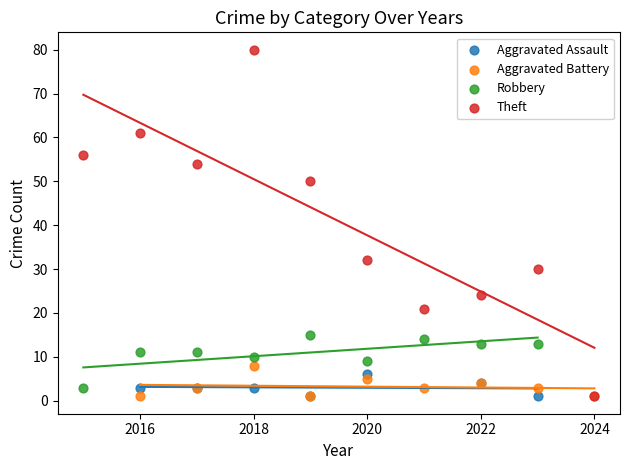

Which series has the largest Y range (max minus min)?

Theft